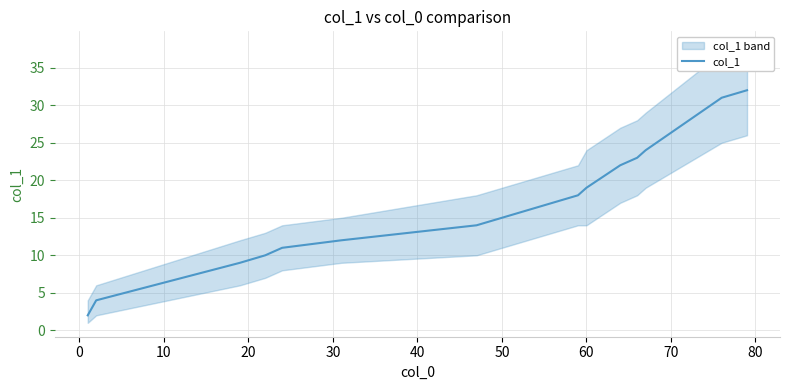

What is the highest value of the col_1 series?

32